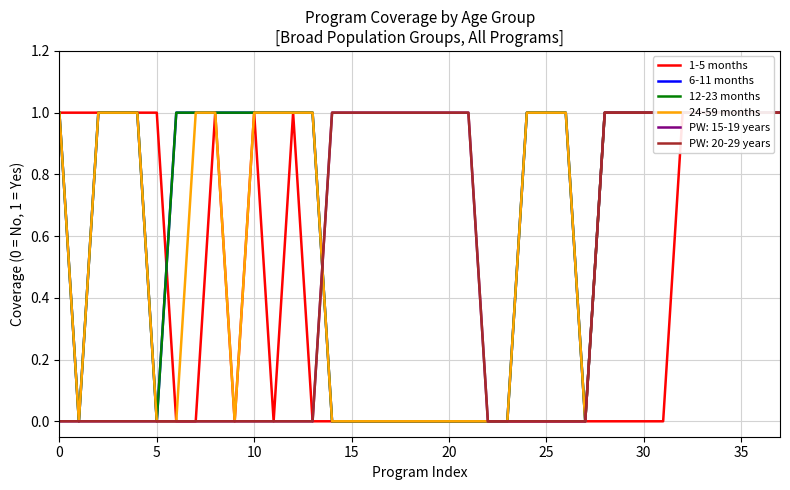

The 1-5 months series shows 0 at 35. True or false?

False